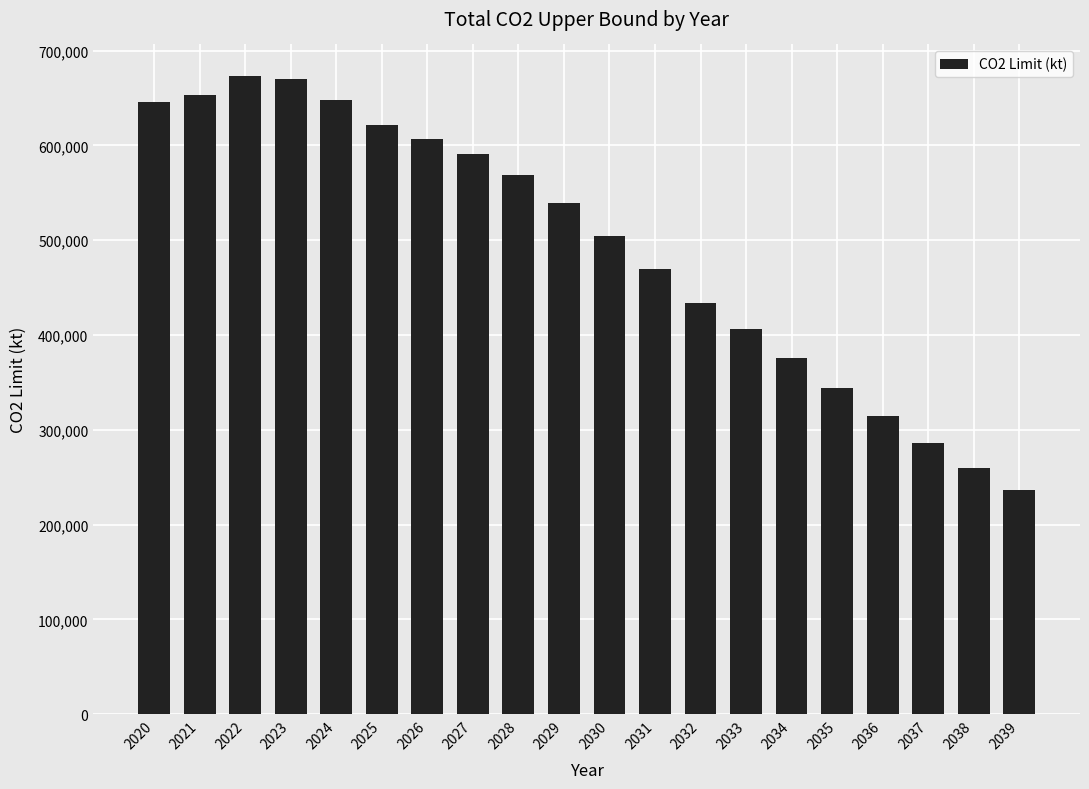

What is the difference between the maximum and minimum values?

435939.4